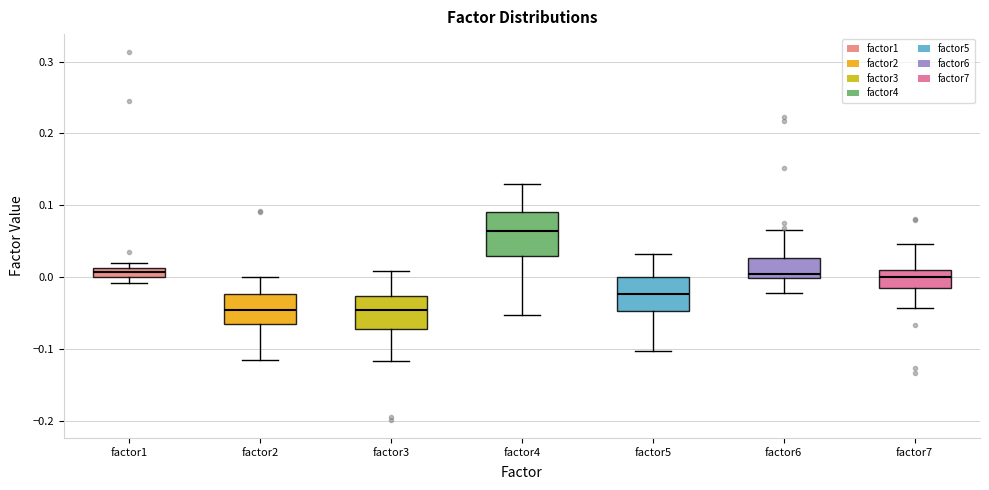

Where does the lower whisker of the box for factor4 end on the y-axis? The values are not printed on the chart, so give them approximately, as read against the axis.

-0.05